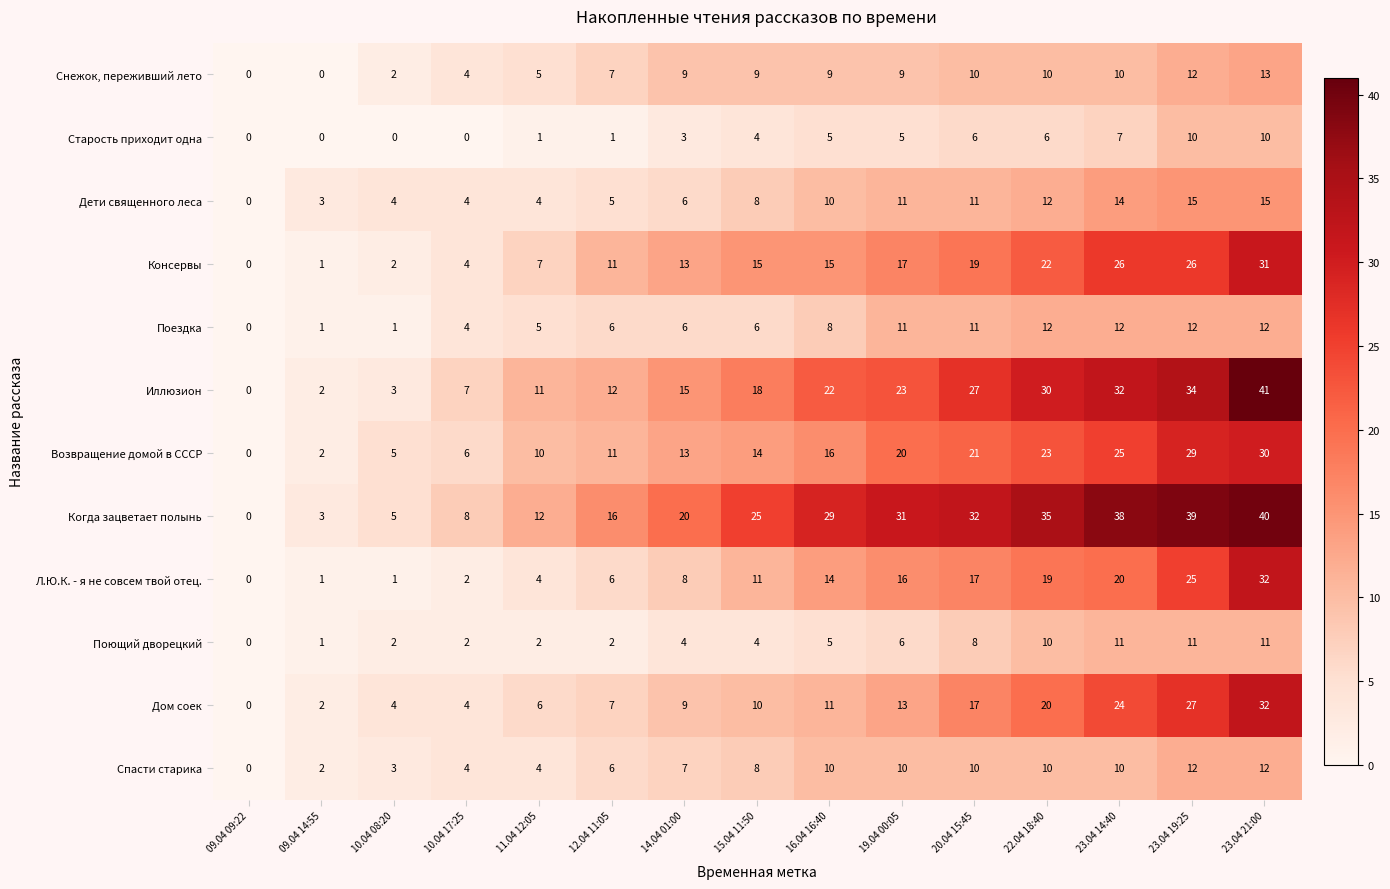

What is the difference between the maximum and minimum values in the Возвращение домой в СССР series?

30